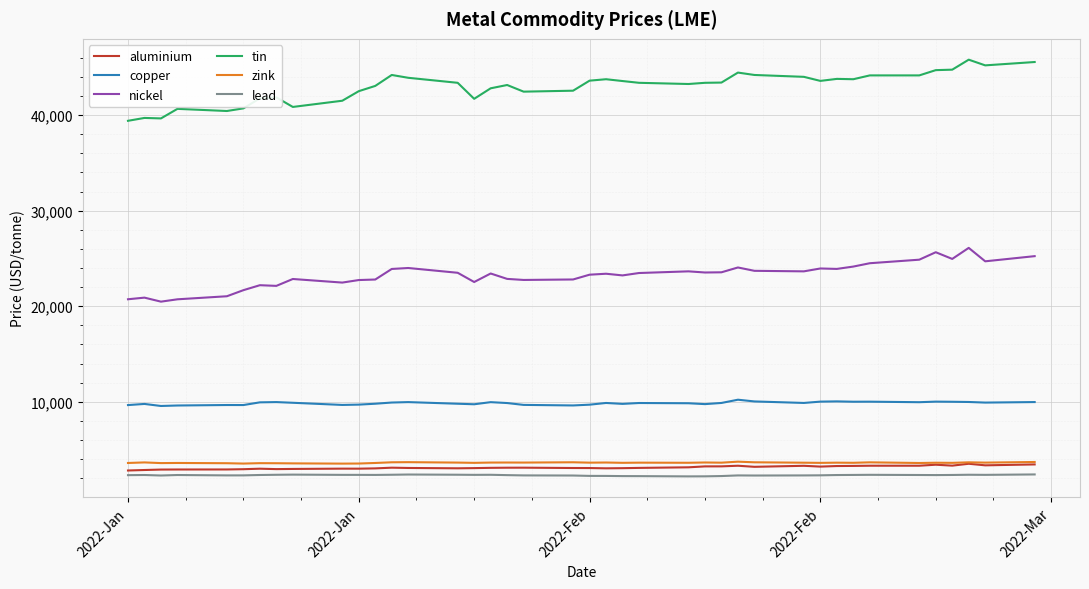

What is the highest value of the nickel series?

26105.0